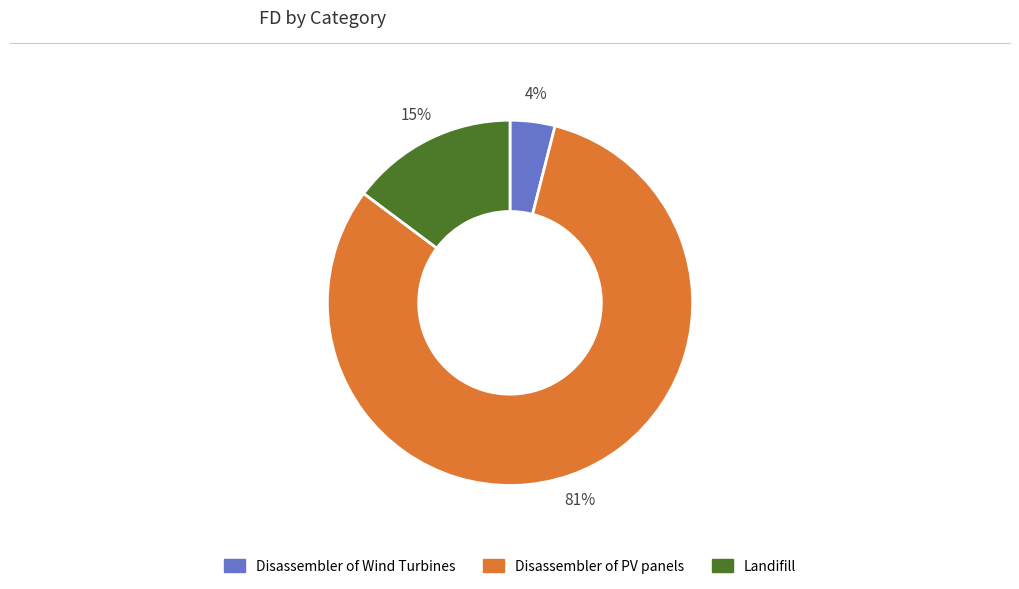

Rank the categories by value from highest to lowest.

Disassembler of PV panels, Landifill, Disassembler of Wind Turbines